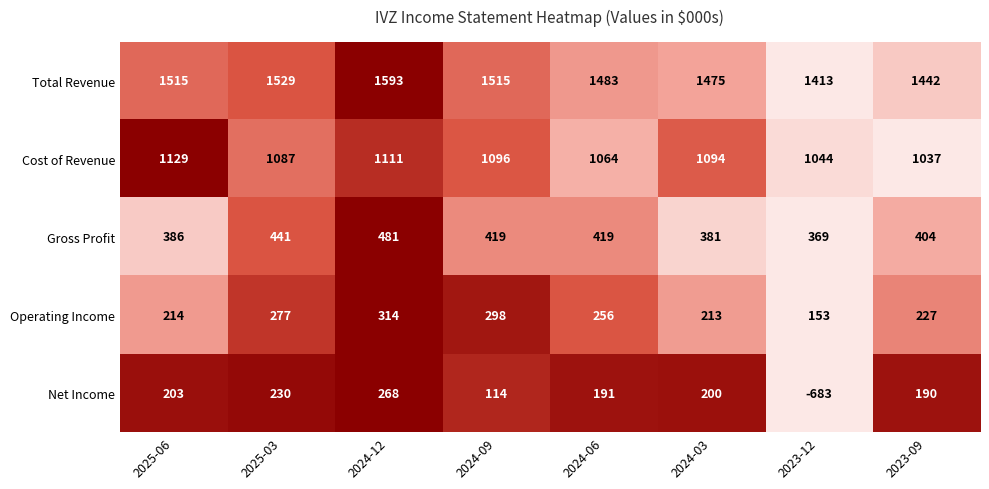

Is it true that Operating Income equals 227 at 2023-09?

True